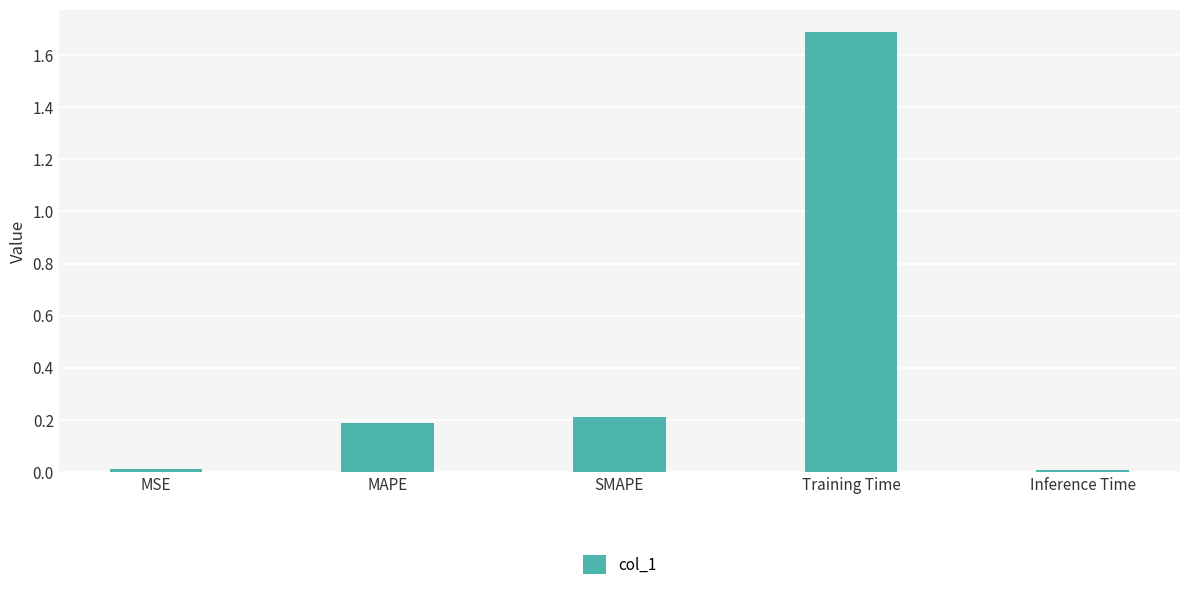

The chart shows a value of 0.3 at MAPE. True or false?

False